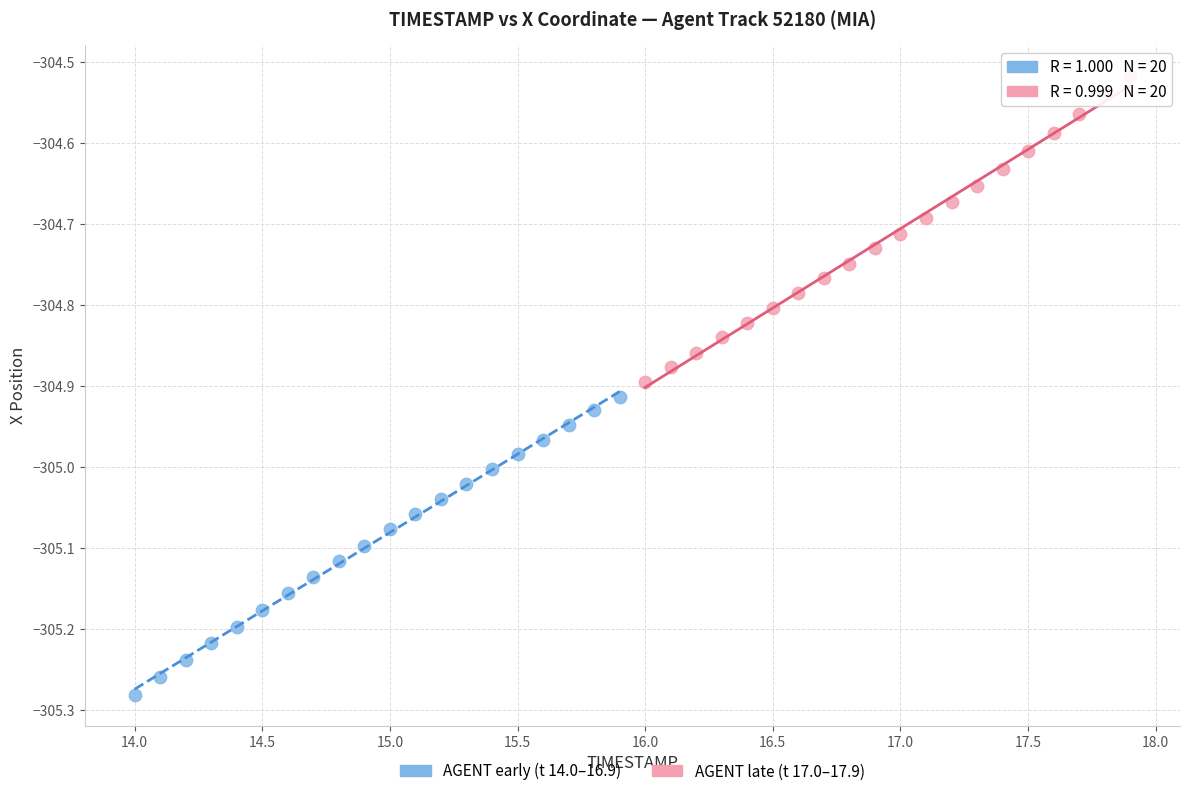

What are all the series names shown in the legend?

AGENT early (t 14.0–16.9), AGENT late (t 17.0–17.9)